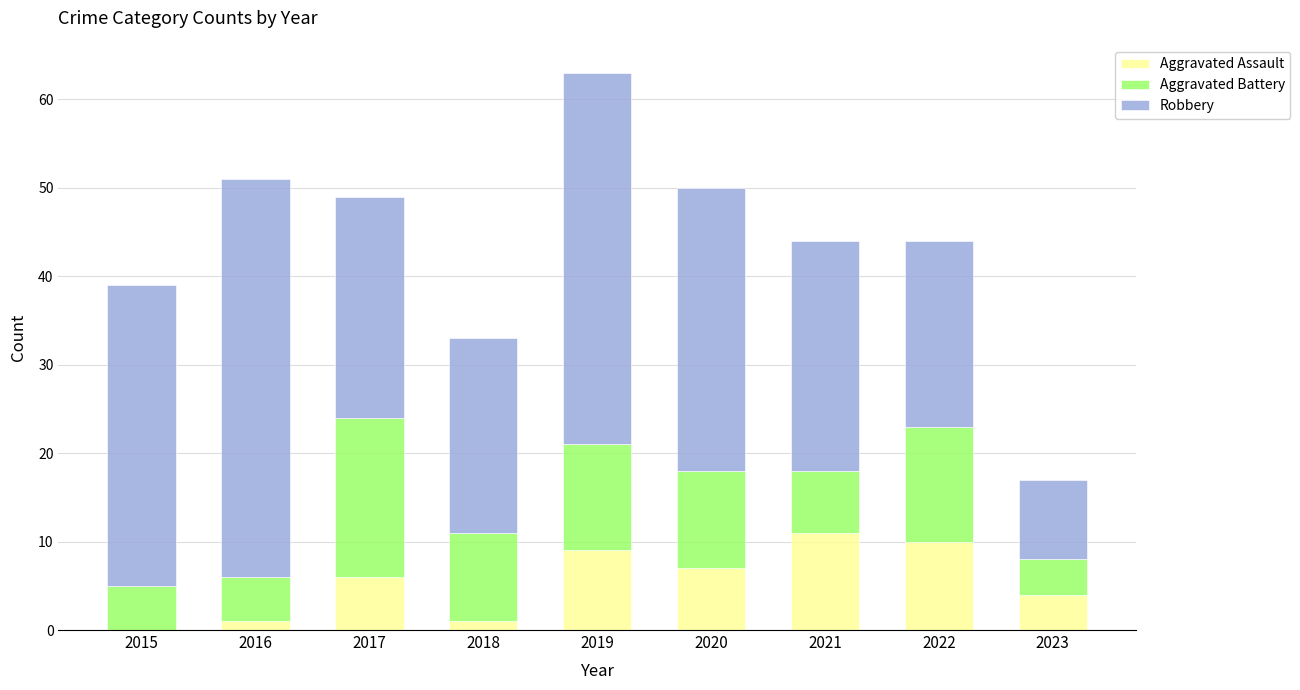

At which category is the sum across all series the highest?

2019